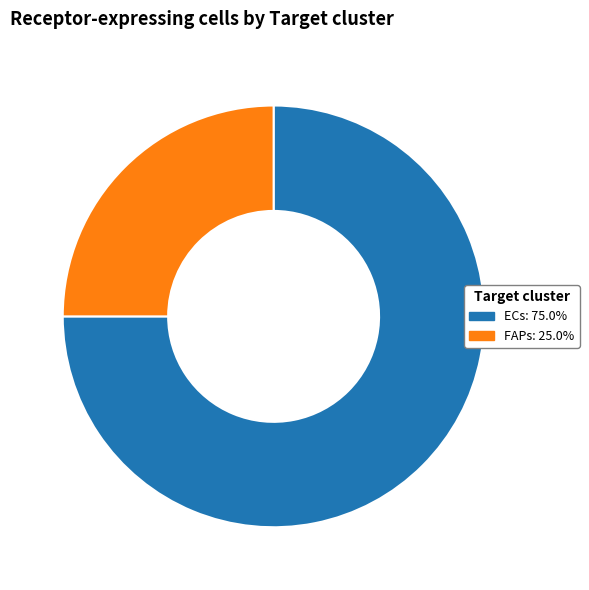

The ECs slice represents 75% of the pie. True or false?

True